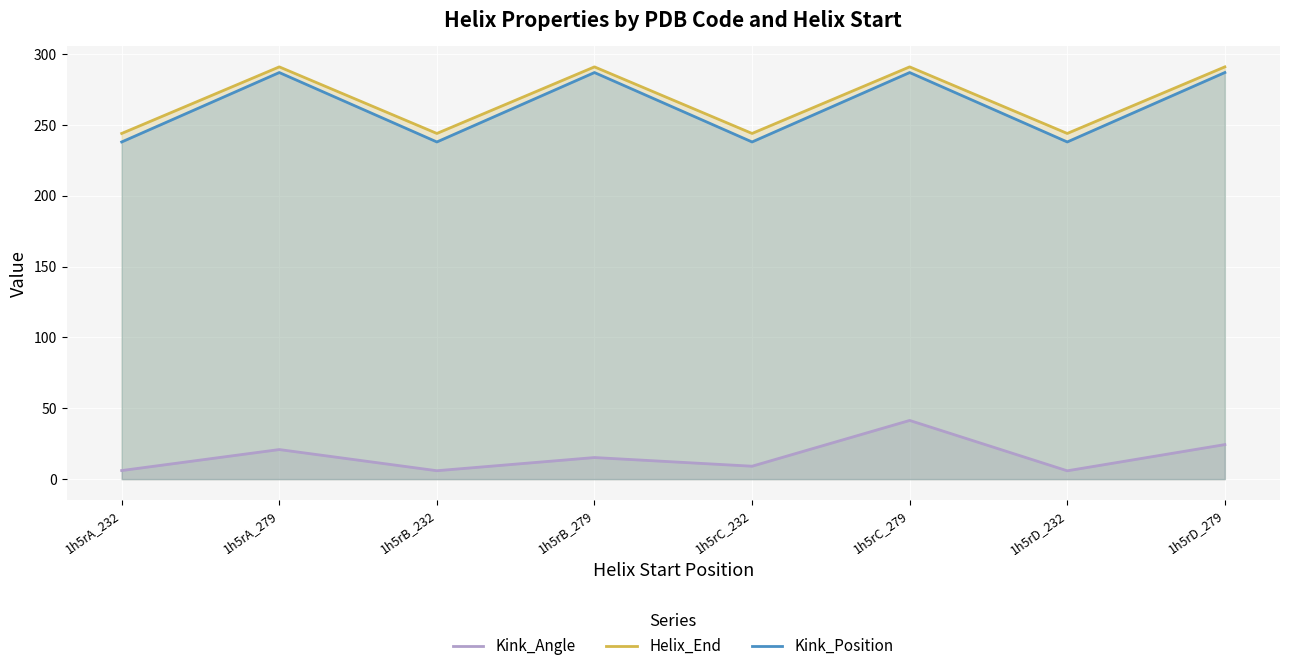

Reading left to right, transcribe all the data shown in this chart.

Kink_Angle: 6.1	20.9	5.9	15.2	9.1	41.4	5.9	24.4
Helix_End: 244.0	291.0	244.0	291.0	244.0	291.0	244.0	291.0
Kink_Position: 238.0	287.0	238.0	287.0	238.0	287.0	238.0	287.0